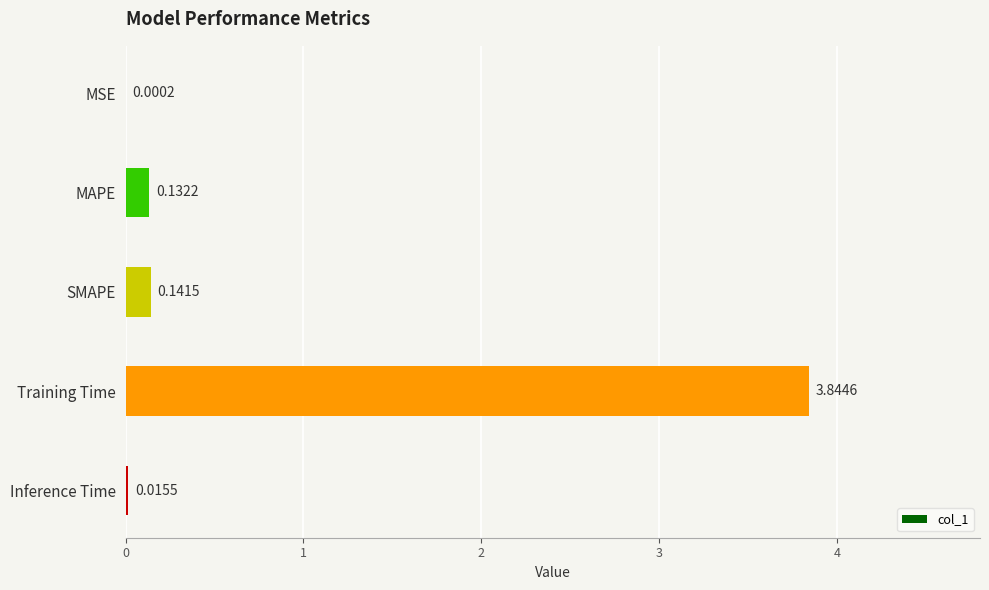

At which label is the value closest to 1?

SMAPE